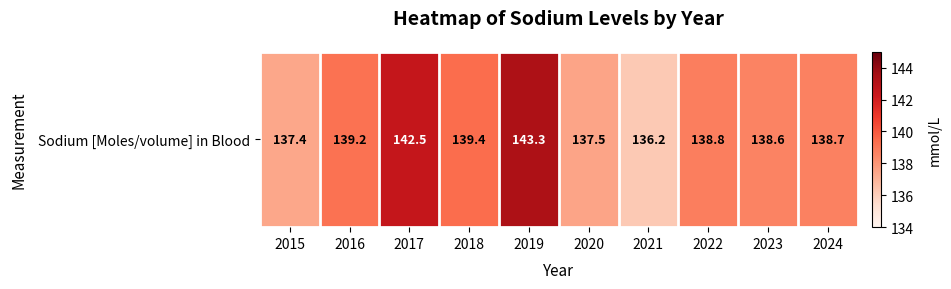

Reading right to left, transcribe all the data shown in this chart.

2024=138.7	2023=138.6	2022=138.8	2021=136.2	2020=137.5	2019=143.3	2018=139.4	2017=142.5	2016=139.2	2015=137.4